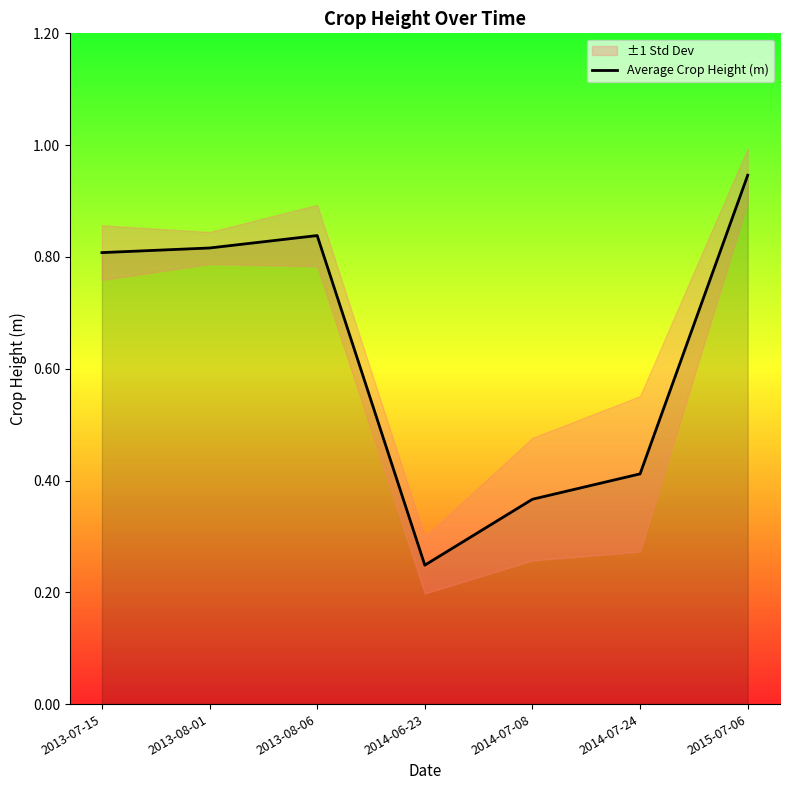

Which has a higher value, 2015-07-06 or 2014-07-24?

2015-07-06